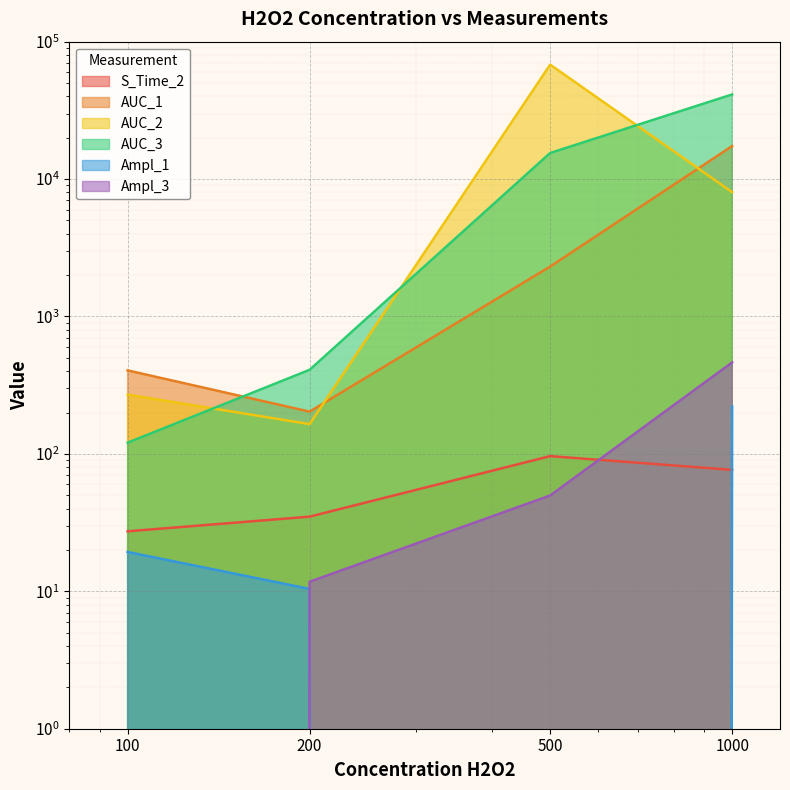

Is the value of Ampl_1 at 1000 greater than the value of Ampl_3 at 200?

Yes